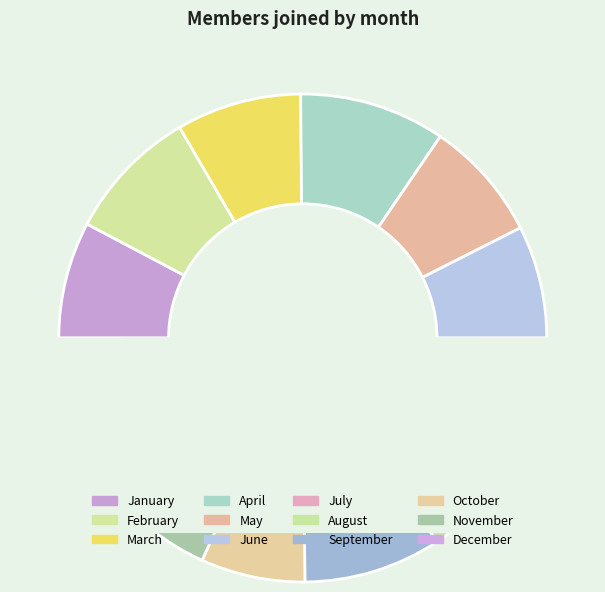

Approximately how many times larger is the value at October compared to September?

0.8